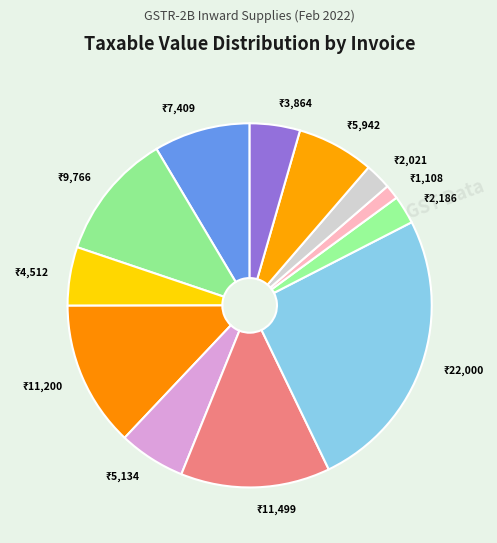

Is there any slice that represents more than half of the pie?

No